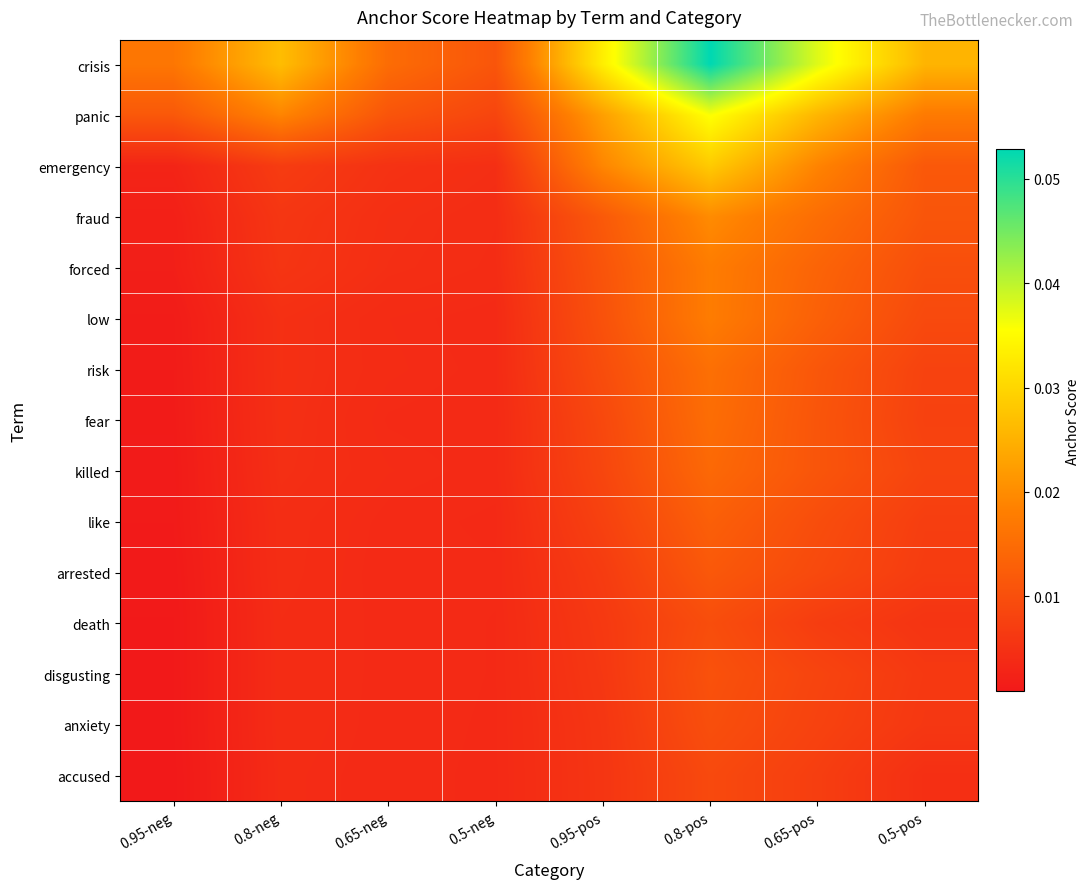

At 0.5-pos, list the series in order from largest to smallest.

crisis, panic, emergency, fraud, forced, low, killed, risk, fear, like, arrested, disgusting, anxiety, death, accused